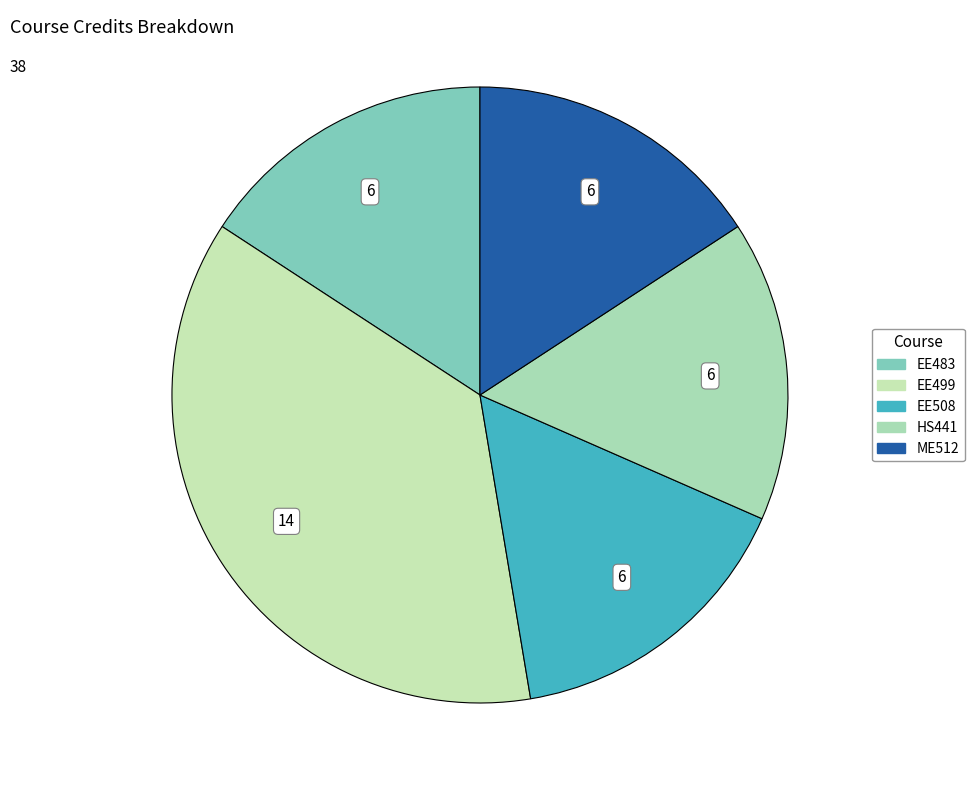

Is there a majority slice in this chart?

No